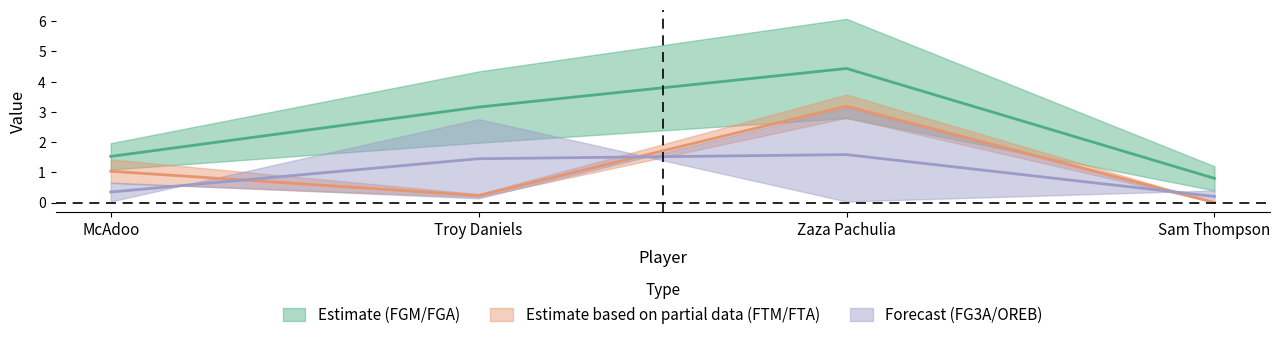

True or false: avg(FTA) and avg(FGA) intersect in this chart.

False